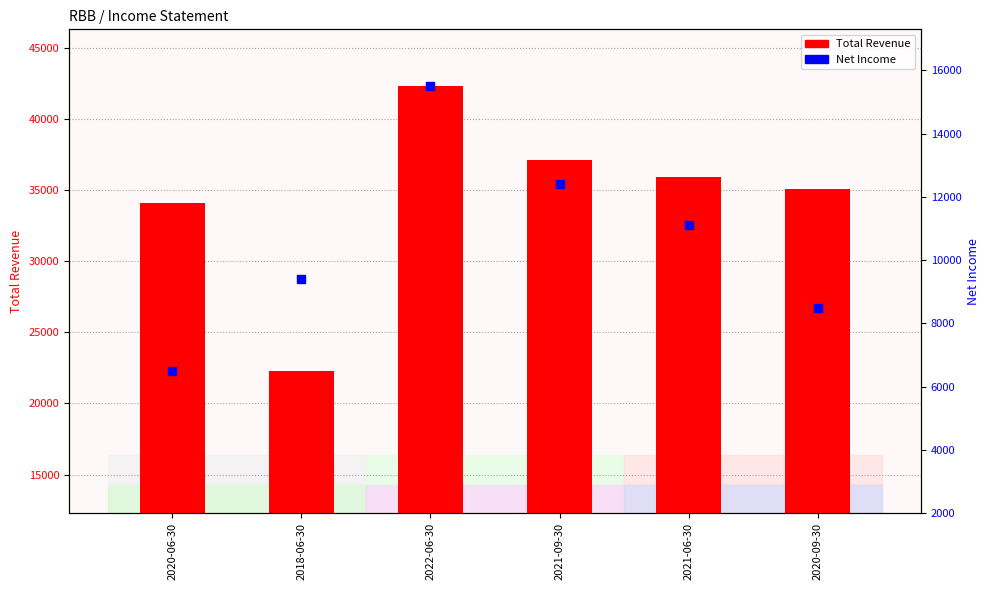

Which series contains the lowest Y value?

Net Income